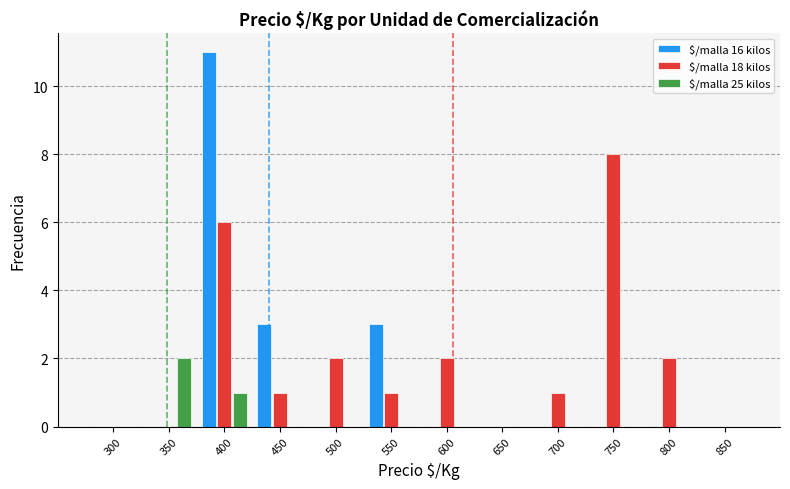

What is the maximum value shown in the chart?

11